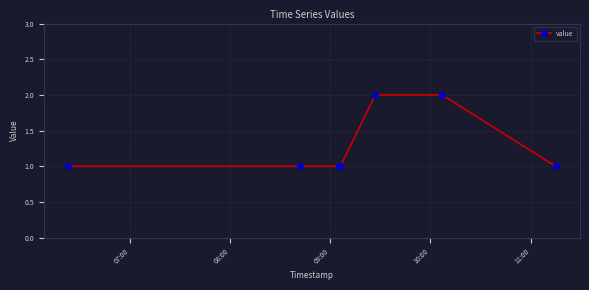

How many lines are shown in the chart?

1